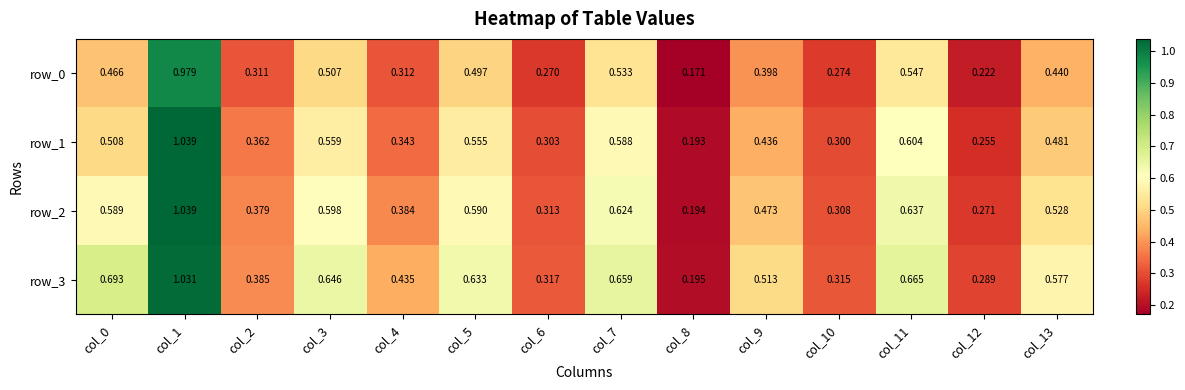

Is the value of row_3 at col_3 greater than the value of row_2 at col_4?

Yes